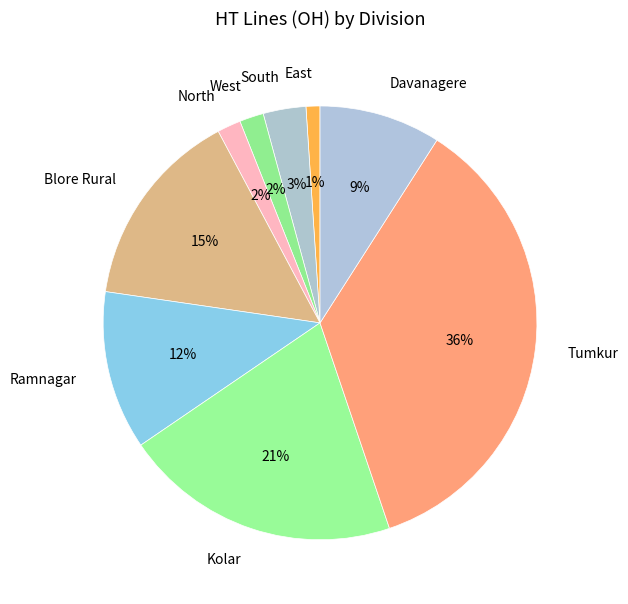

Does West account for over 50% of the chart?

No